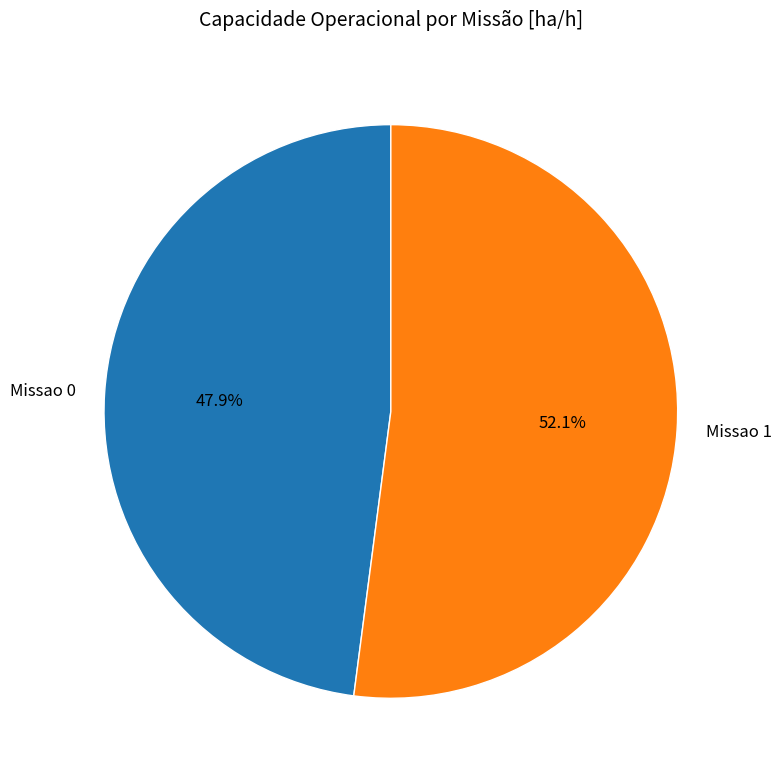

To the nearest percent, what is the average slice percentage?

50%